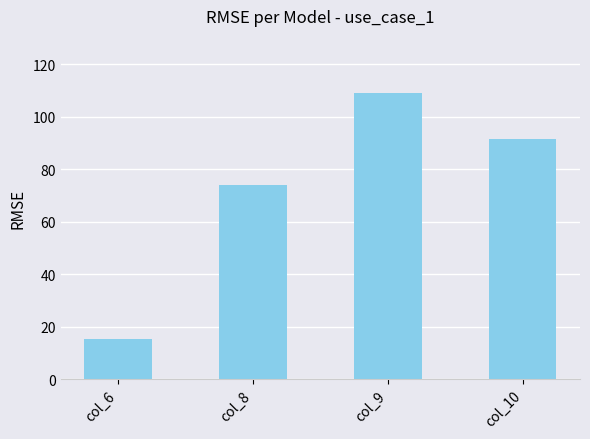

Reading left to right, list all the values displayed in this chart.

15.2	74.0	109.0	91.7